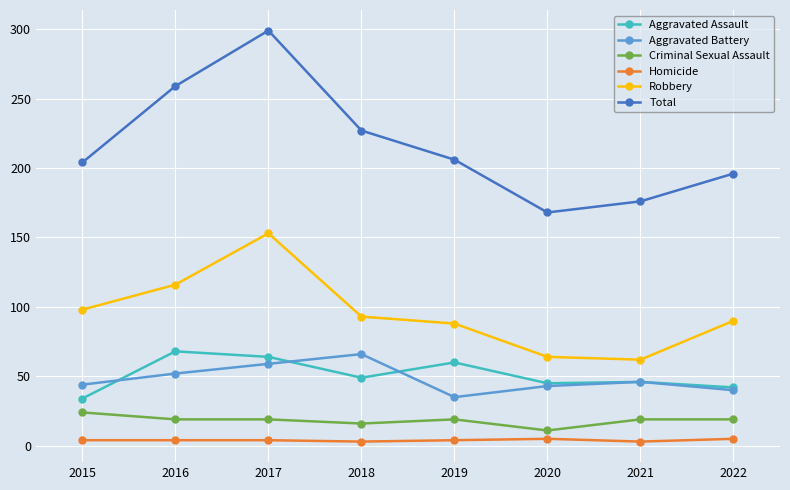

Which series has the largest total across all categories?

Total